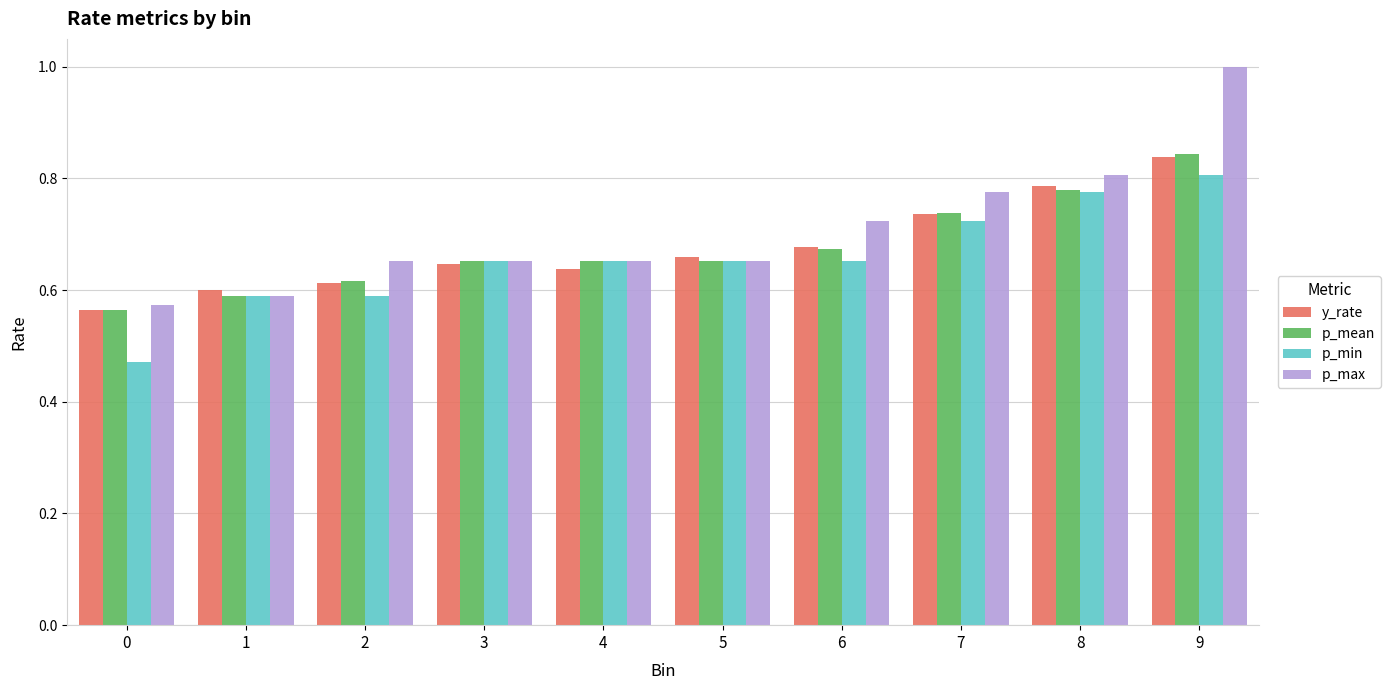

Which series changed the most between 2 and 7?

p_min